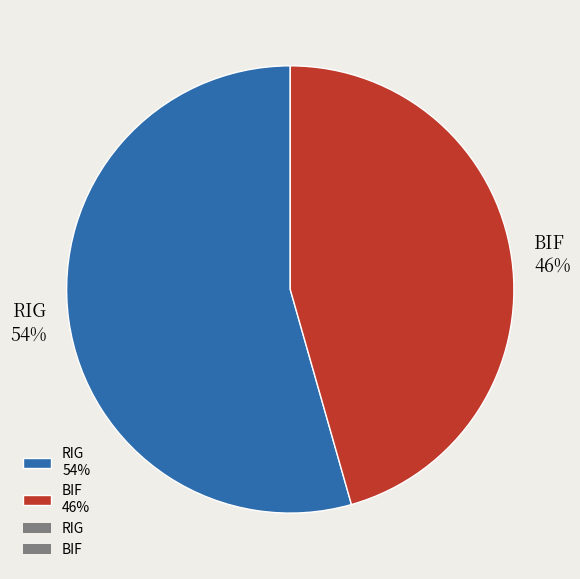

Rank the categories by value from highest to lowest.

RIG, BIF